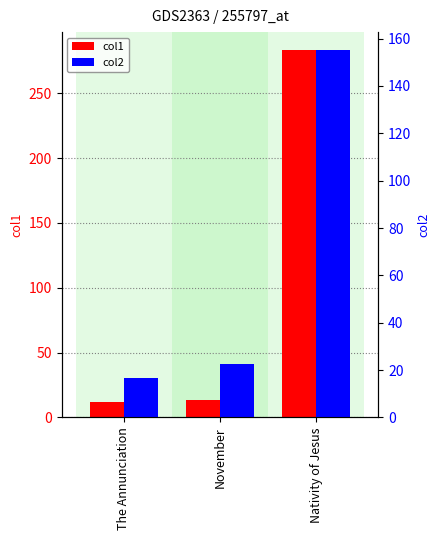

Count the number of data series in this chart.

2